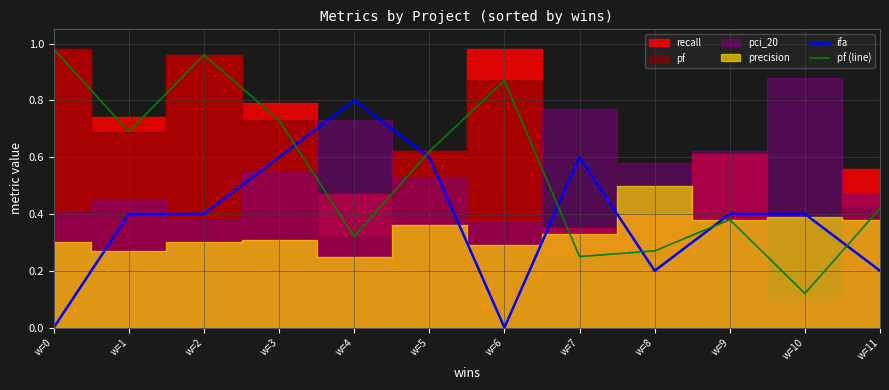

What is the average value of the pf (line) series?

0.6